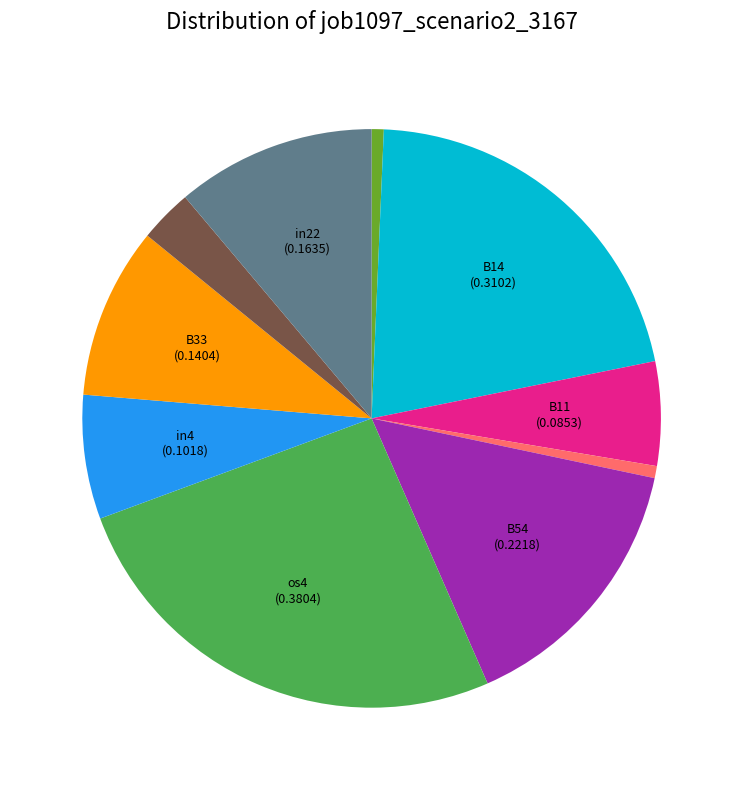

Is there a majority slice in this chart?

No